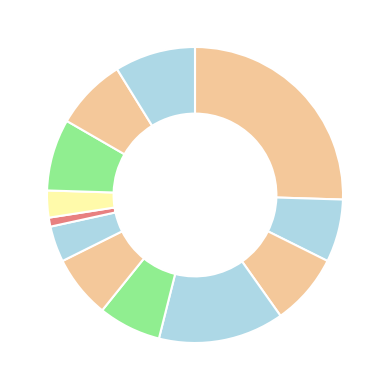

How many slices are in this pie chart?

12